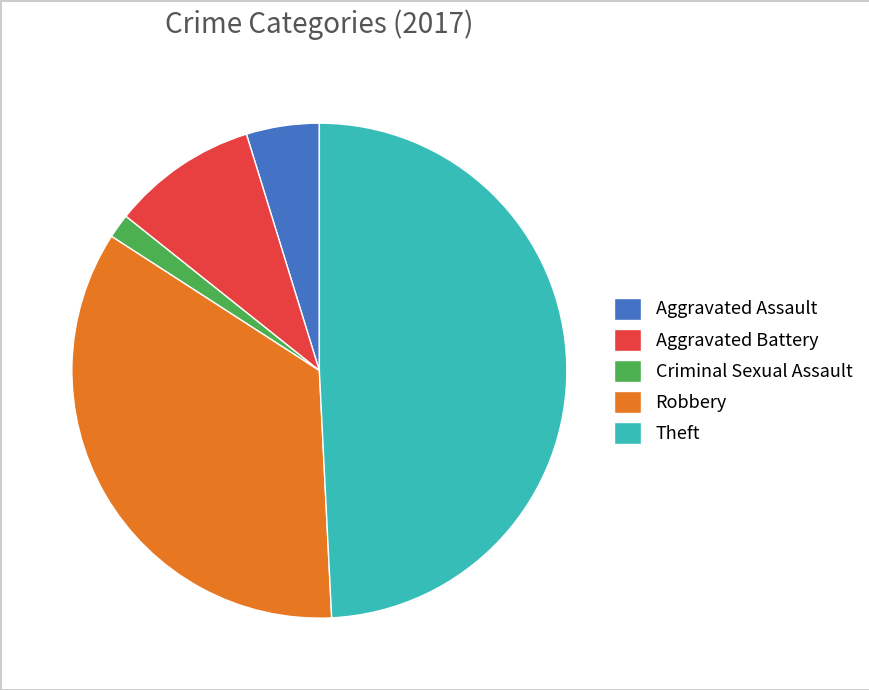

Combined, do Theft and Aggravated Battery account for over 50%?

Yes